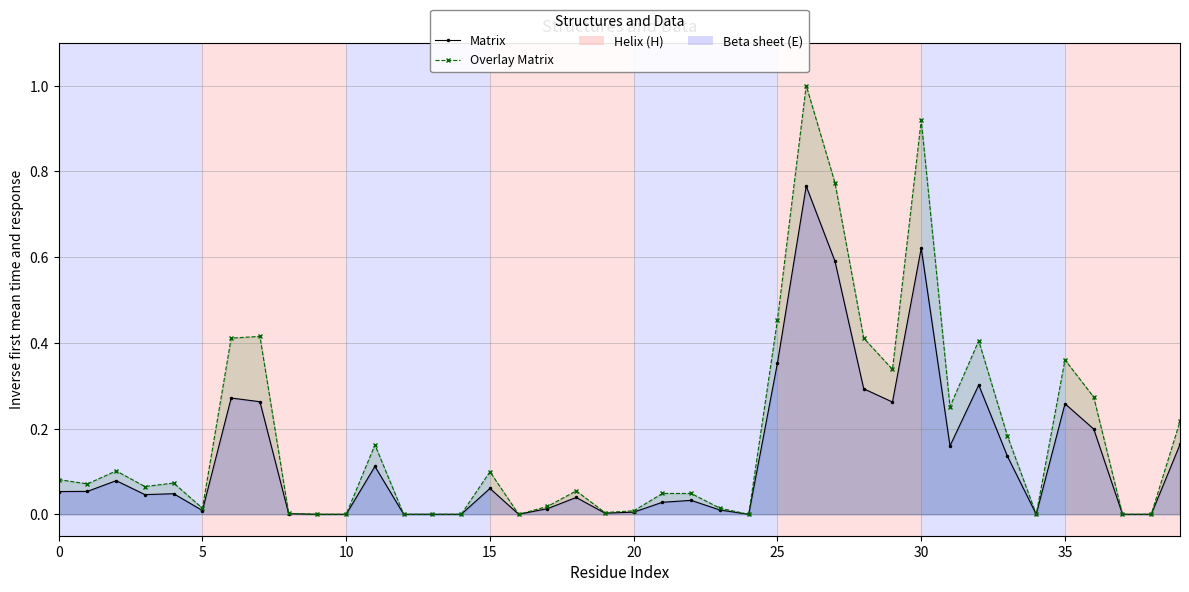

What are all the series names shown in the legend?

Matrix, Overlay Matrix